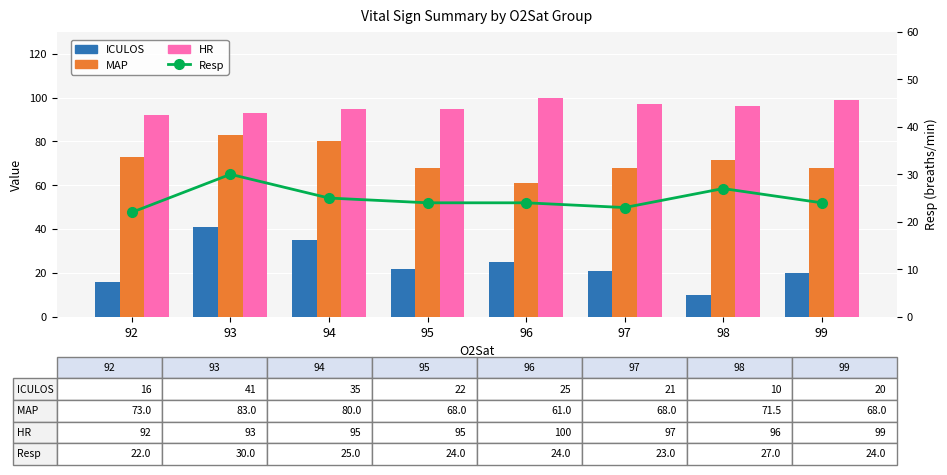

Reading left to right, what are all the values shown in this chart?

ICULOS: 16.0	41.0	35.0	22.0	25.0	21.0	10.0	20.0
MAP: 73.0	83.0	80.0	68.0	61.0	68.0	71.5	68.0
HR: 92.0	93.0	95.0	95.0	100.0	97.0	96.0	99.0
Resp: 22.0	30.0	25.0	24.0	24.0	23.0	27.0	24.0